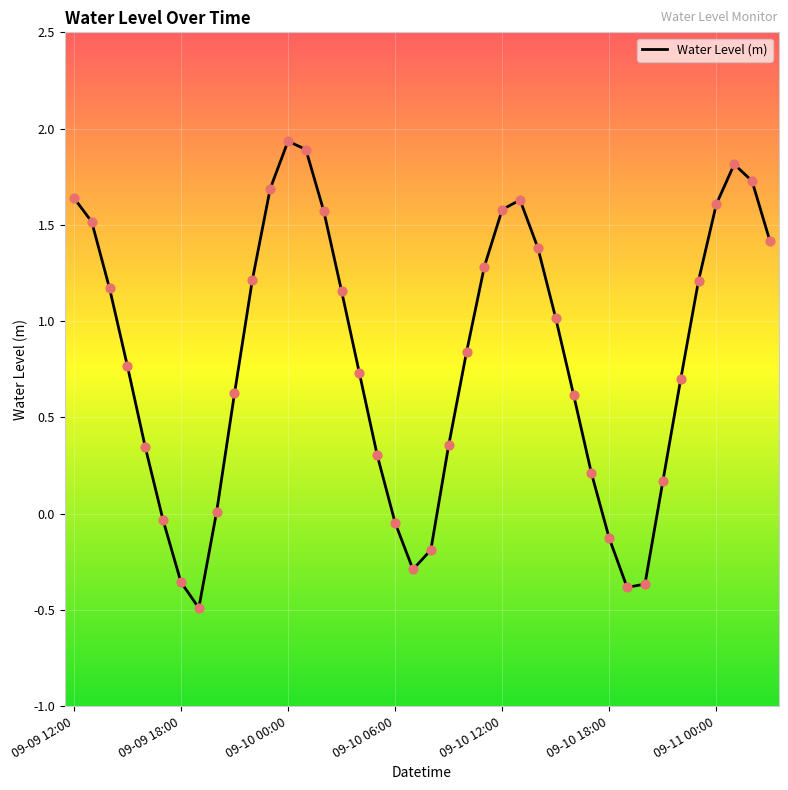

What is the greatest value displayed?

1.9